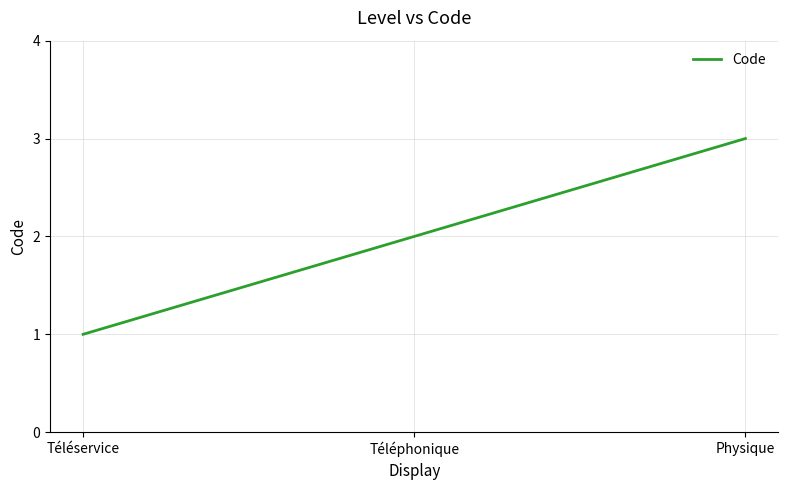

List the labels in order of value, smallest first.

Téléservice, Téléphonique, Physique